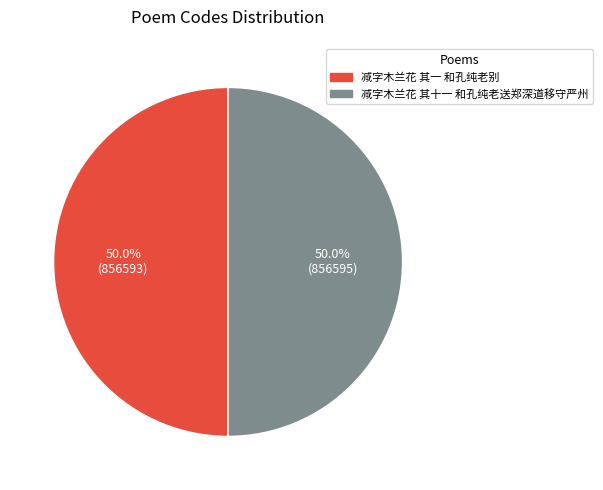

Is it true that 减字木兰花 其一 和孔纯老别 is 62% of the pie?

False